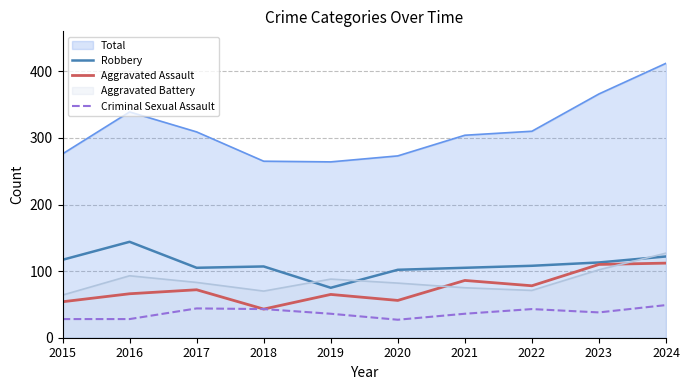

Which label corresponds to the largest value in the chart?

2024